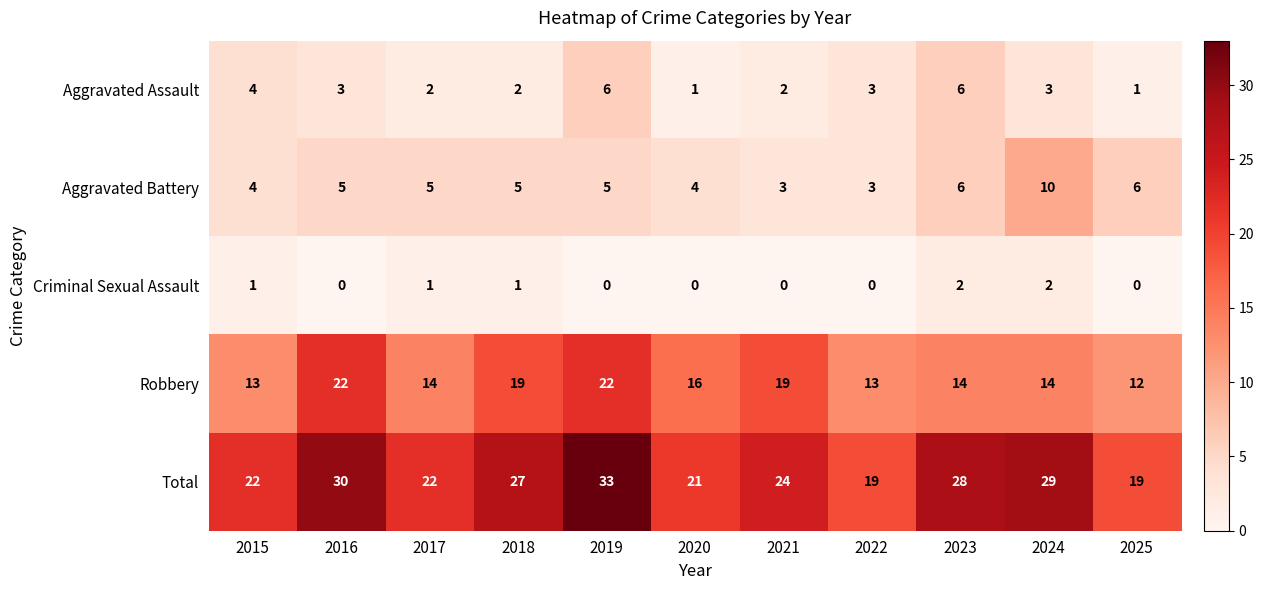

What is the difference between the second highest and second lowest values in the Total series?

11